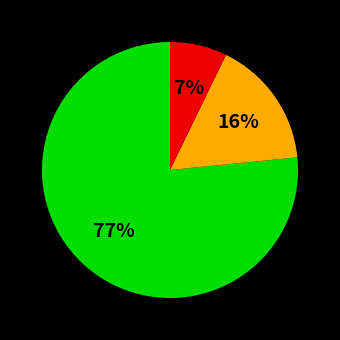

Does any single category account for the majority?

Yes